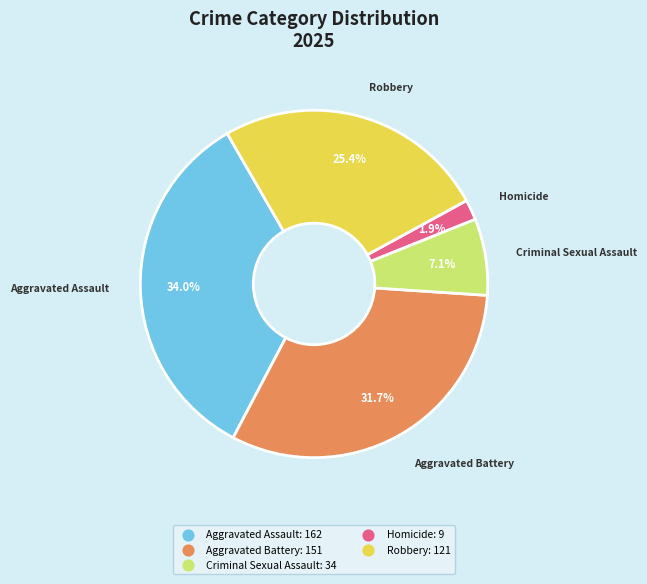

Is it true that Homicide is 2% of the pie?

True